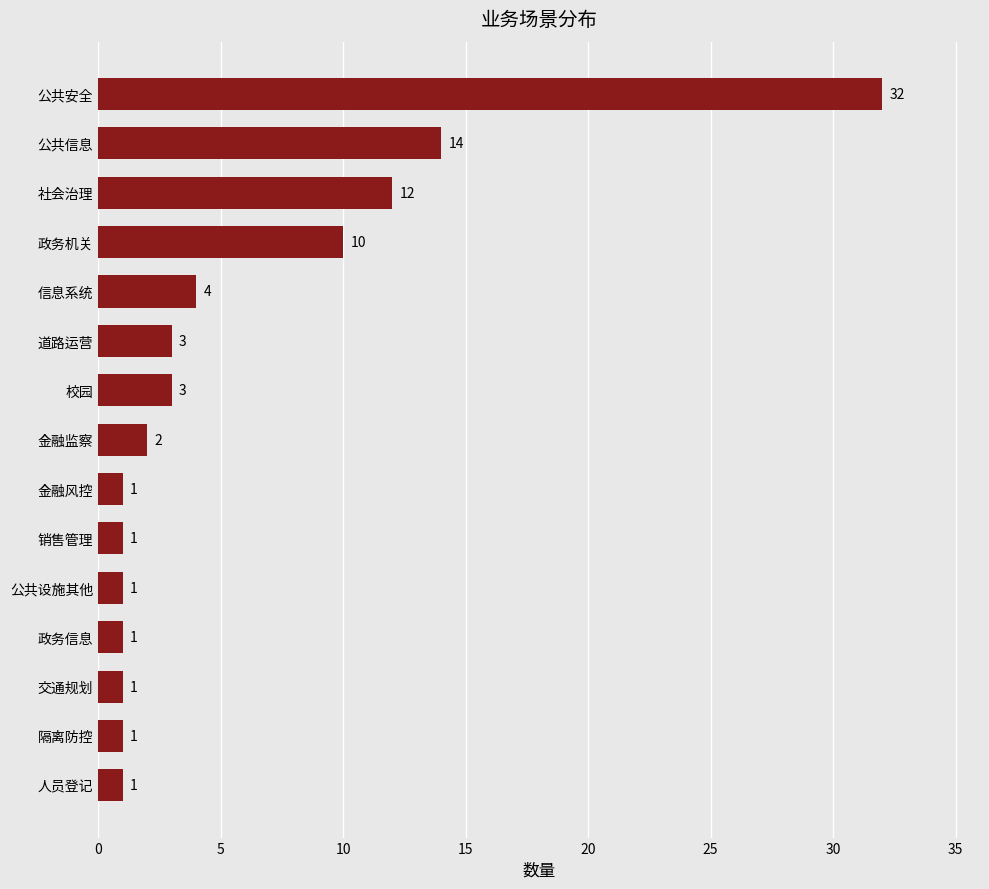

What is the sum of all values?

87